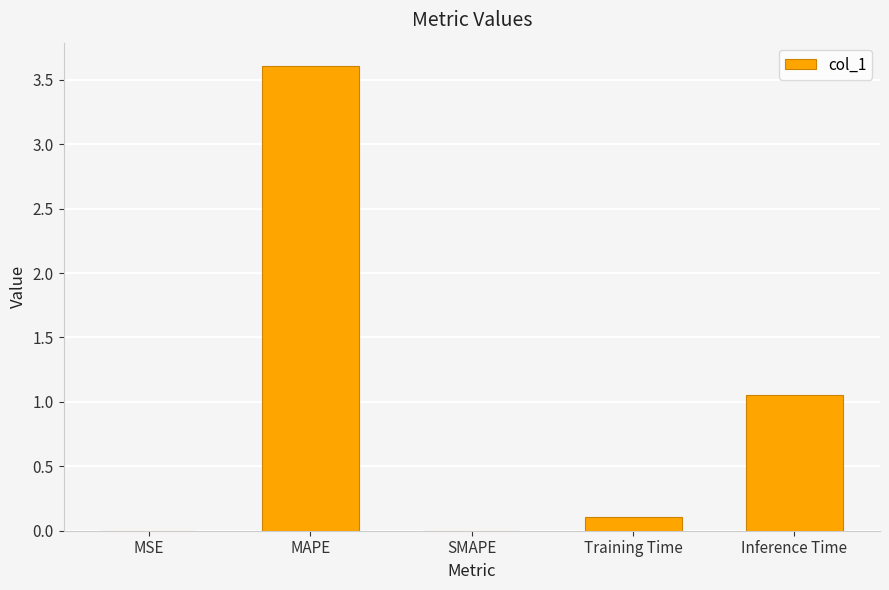

What is the change in value from Training Time to Inference Time?

+0.9